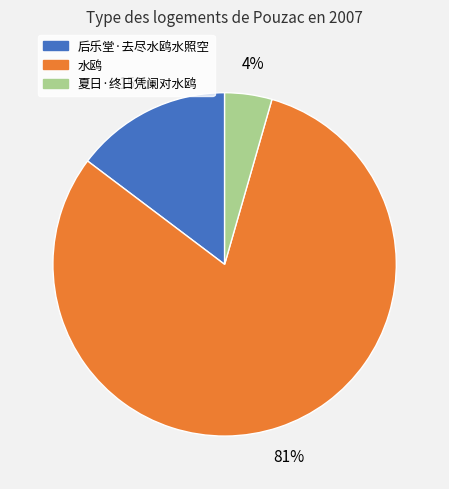

Is 水鸥 the majority of the pie?

Yes